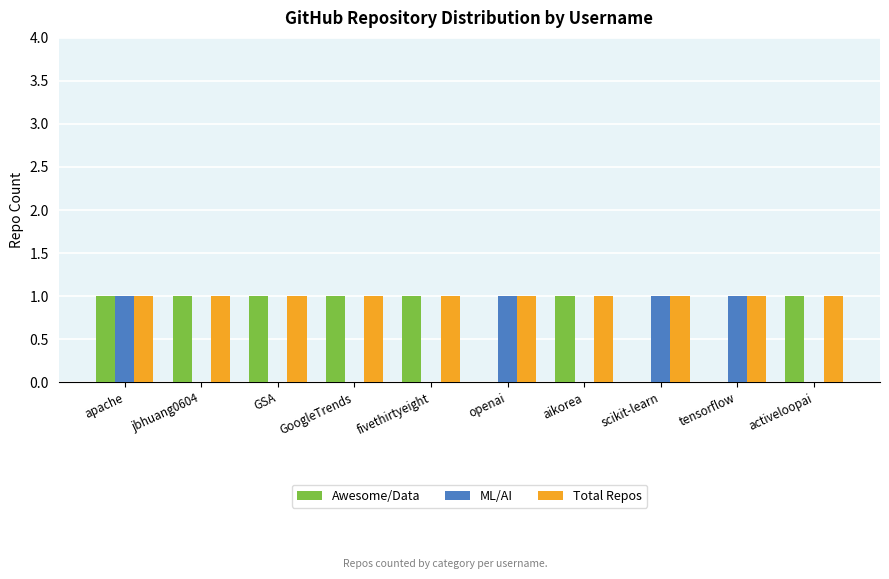

Is the value of Awesome/Data at apache greater than the value of ML/AI at jbhuang0604?

Yes